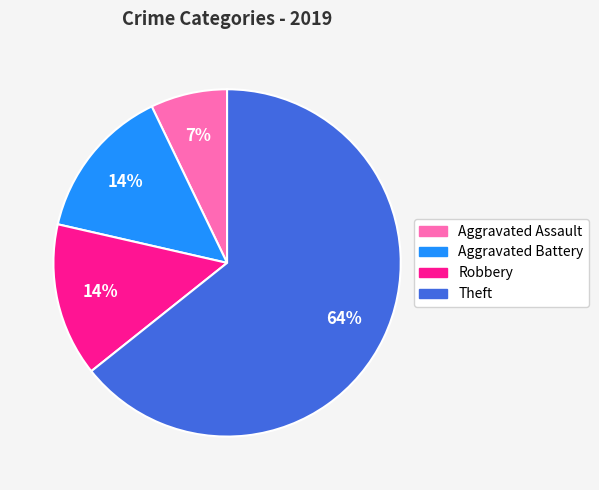

To the nearest percent, what is the difference between the Robbery and Aggravated Assault slice percentages?

7%